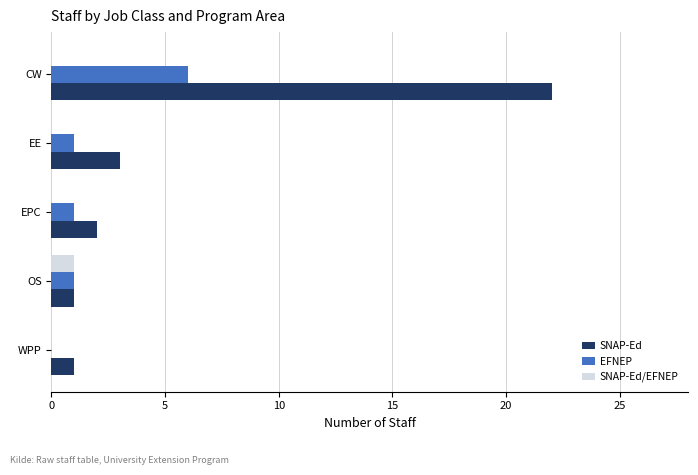

Is it true that EFNEP equals 1 at OS?

True